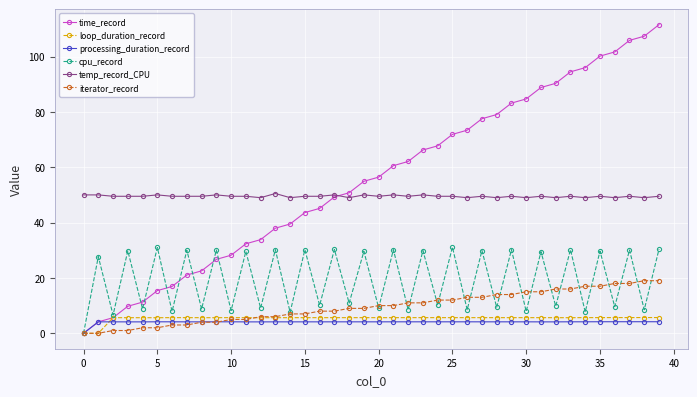

True or false: time_record has more than 1 interior local peaks.

False